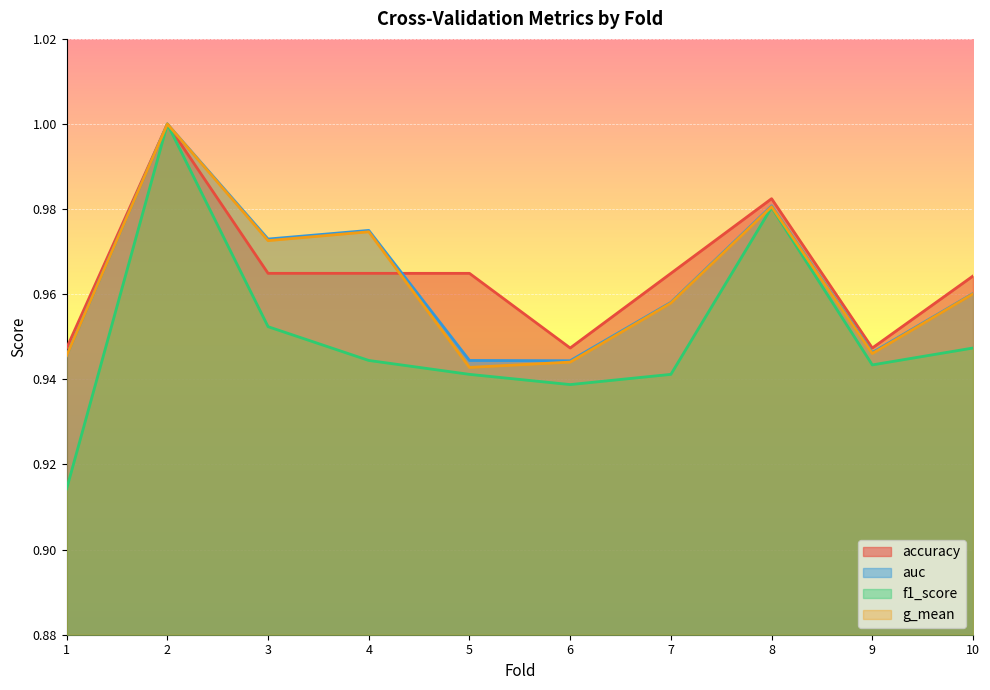

At which category does the chart reach its minimum across all series?

1